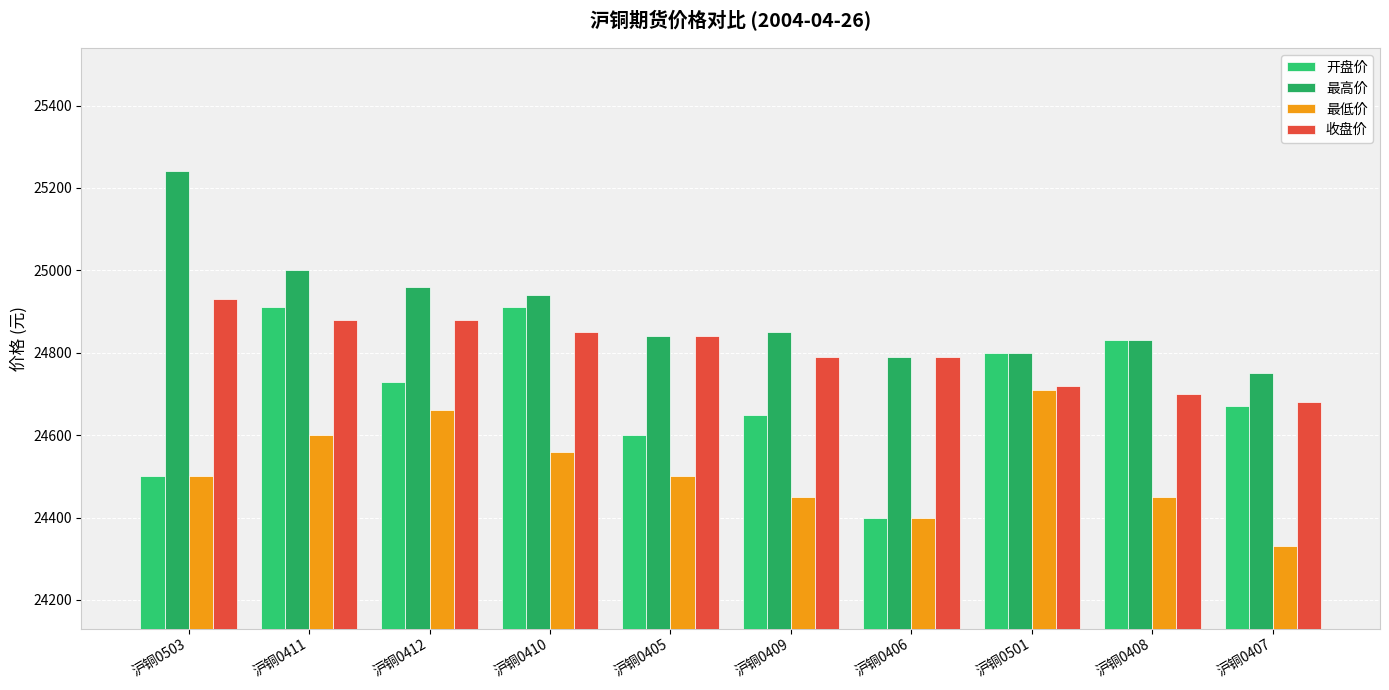

List the series in order of their peak value, lowest first.

最低价, 开盘价, 收盘价, 最高价